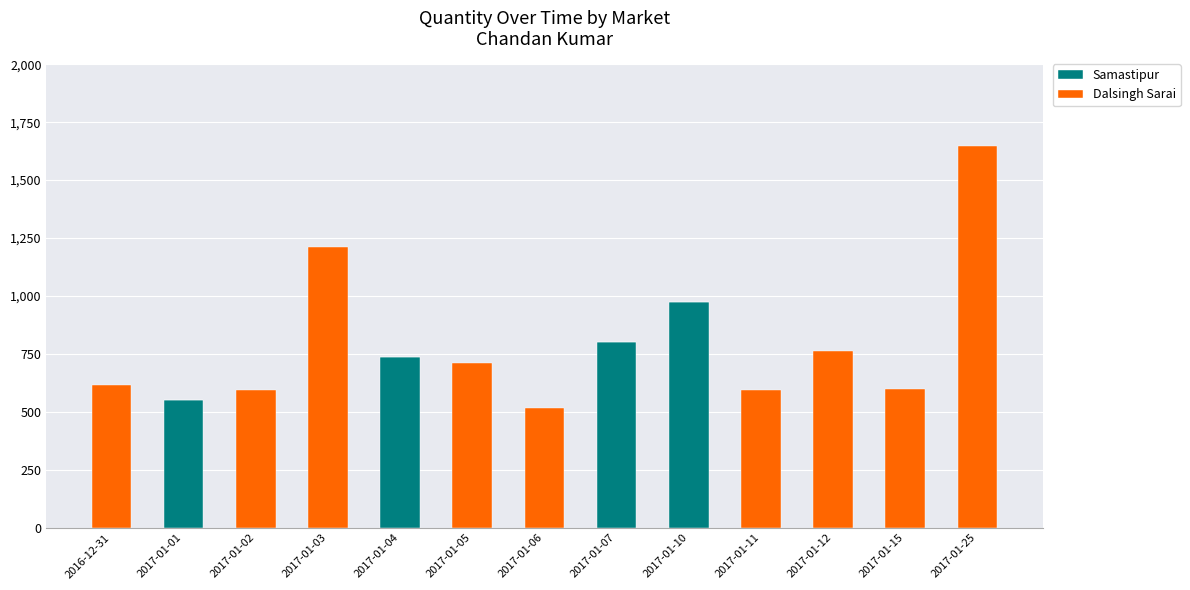

What is the maximum value for Samastipur?

975